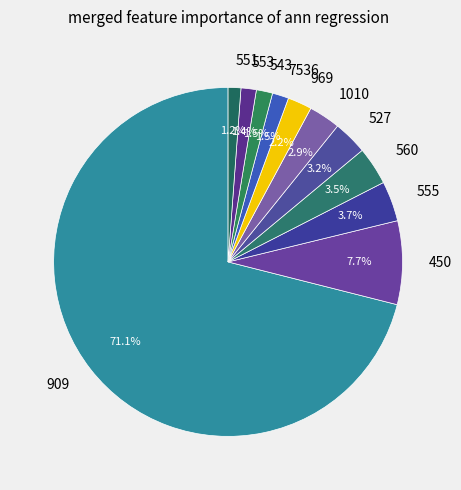

Is it true that 560 is 12% of the pie?

False